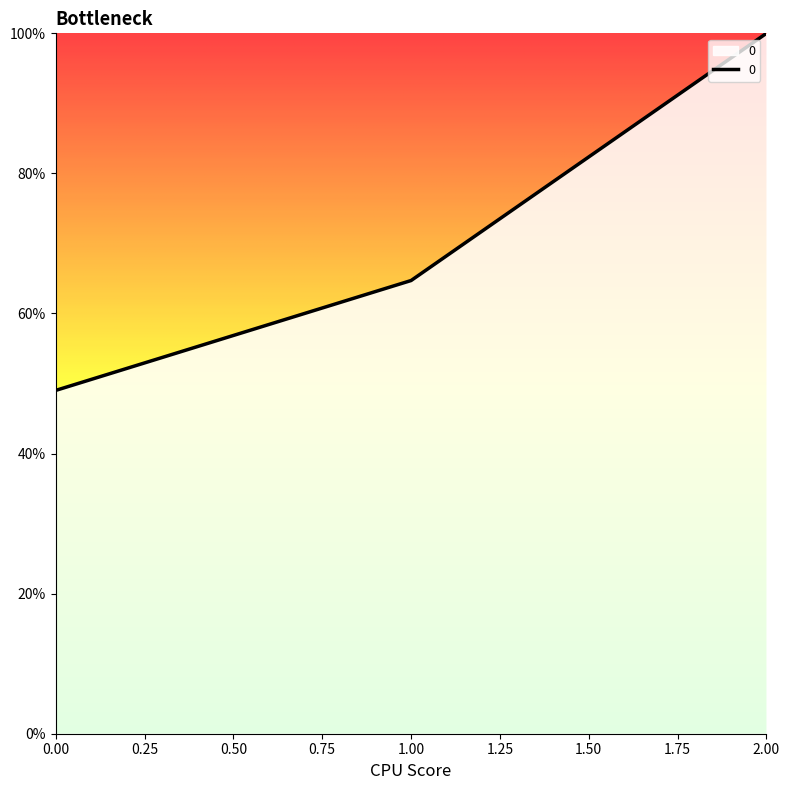

Which has a higher value, 1.00 or 2.00?

2.00